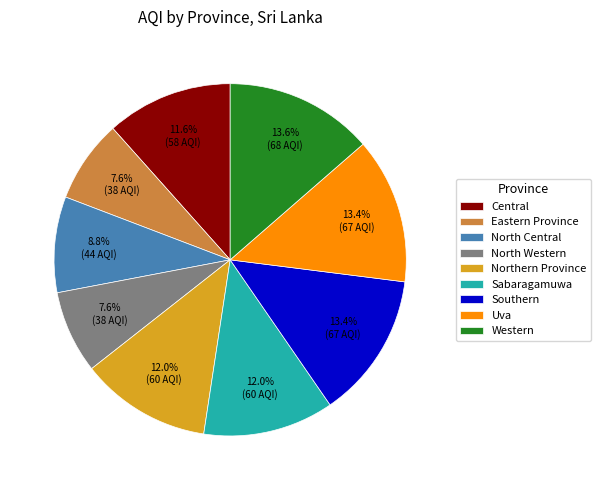

What percentage is the Northern Province slice, to the nearest percent?

12%